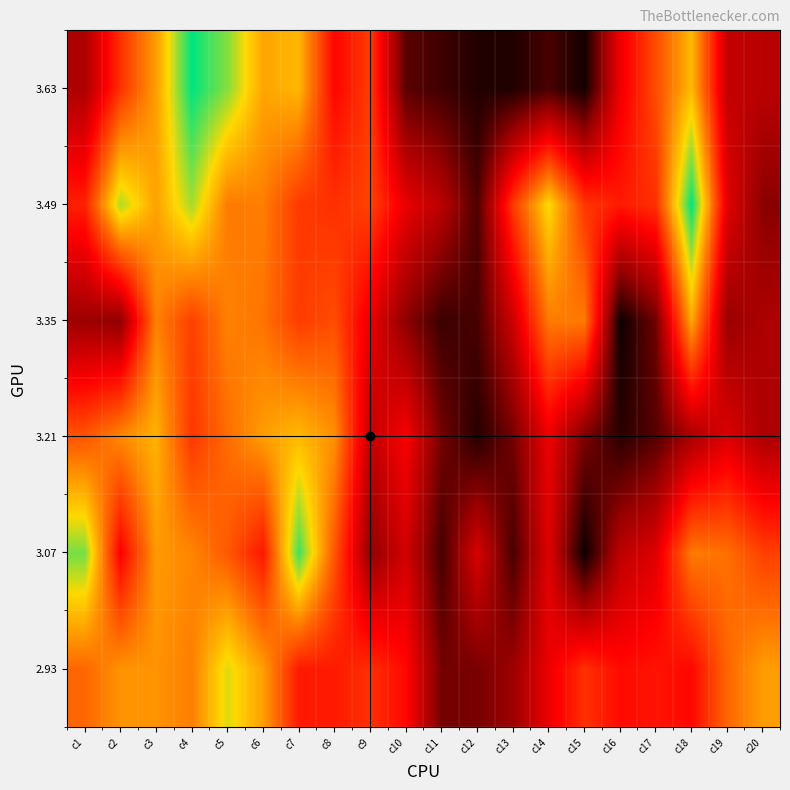

Rank the series at c6 from lowest to highest value.

3.07, 3.35, 3.49, 2.93, 3.21, 3.63